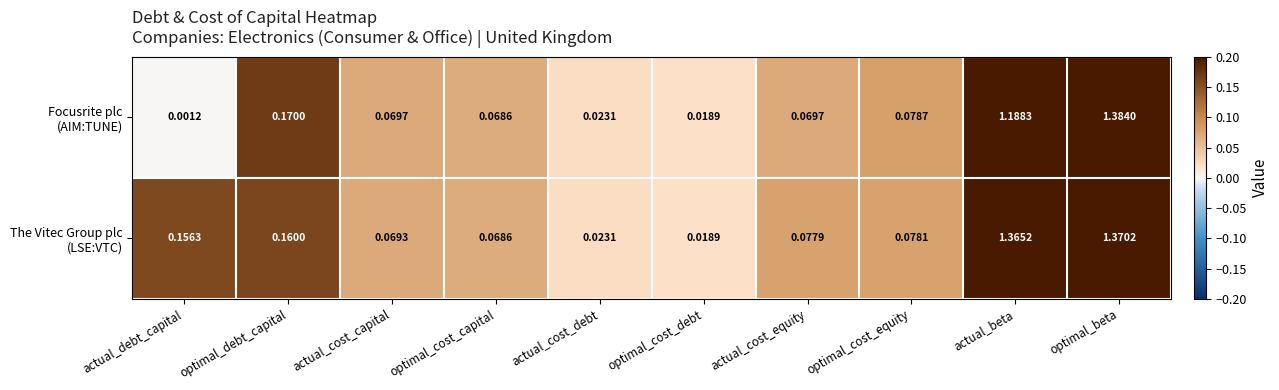

At which category is the sum across all series the highest?

optimal_beta